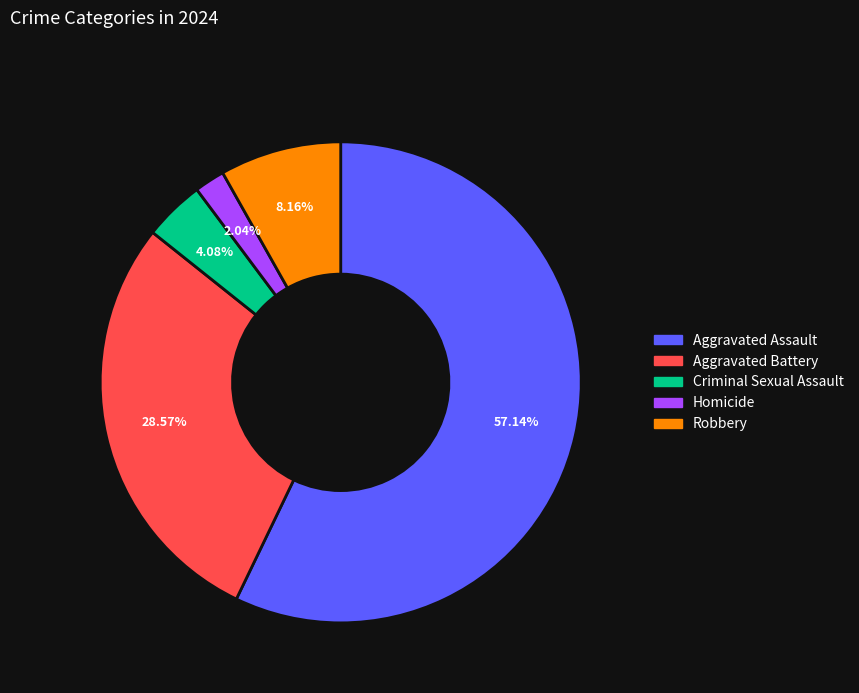

To the nearest percent, what is the difference between the largest and smallest slice percentages?

55%